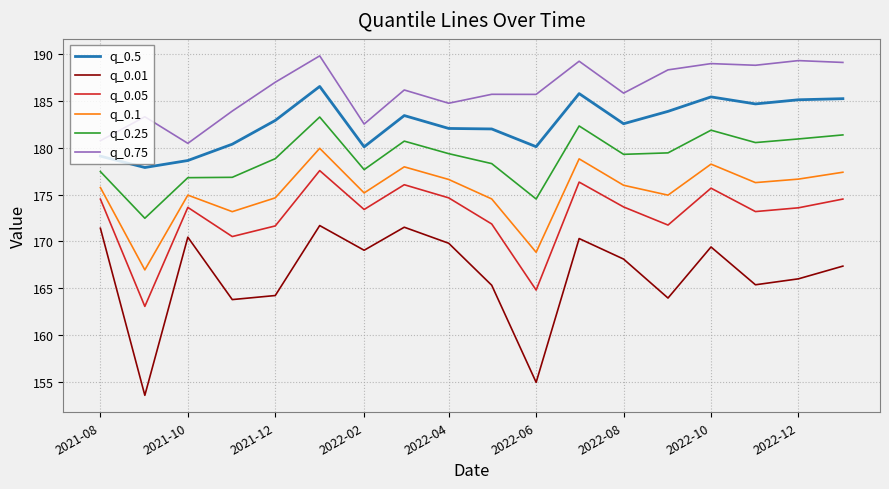

What is the difference between the second highest and minimum values in the q_0.01 series?

18.0